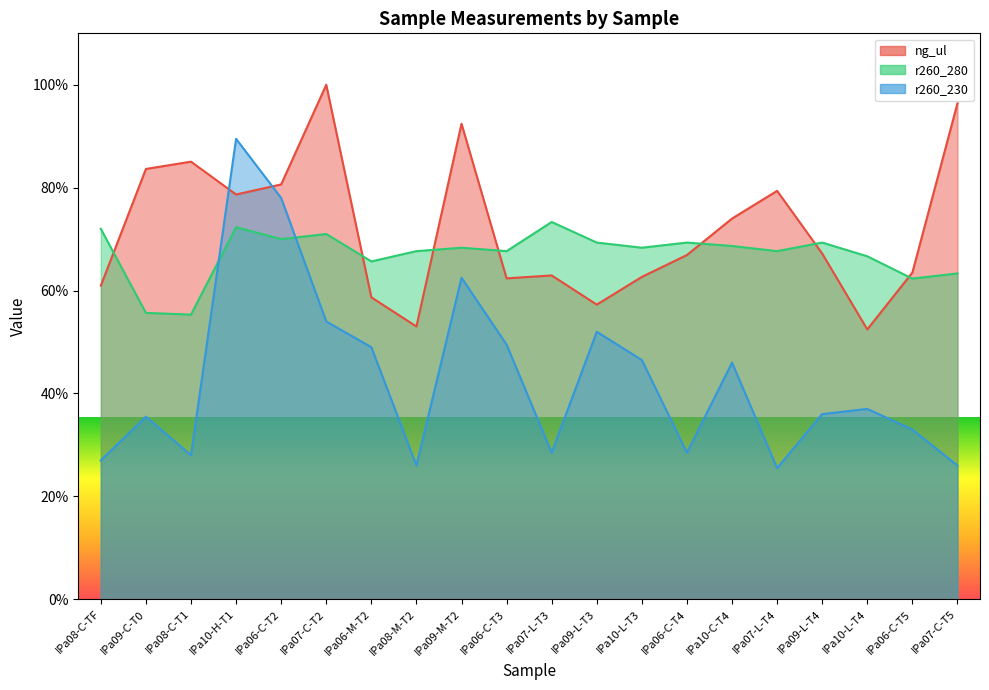

Which series has the largest range (max minus min)?

r260_230